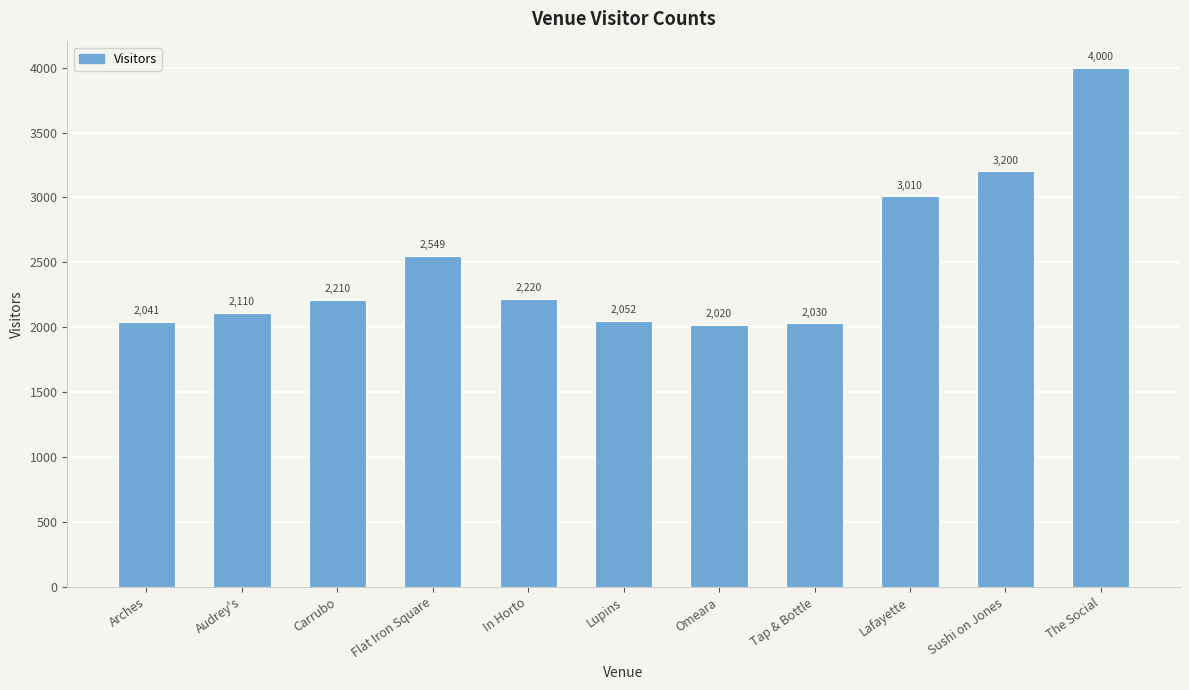

List the labels in order of value, smallest first.

Omeara, Tap & Bottle, Arches, Lupins, Audrey's, Carrubo, In Horto, Flat Iron Square, Lafayette, Sushi on Jones, The Social